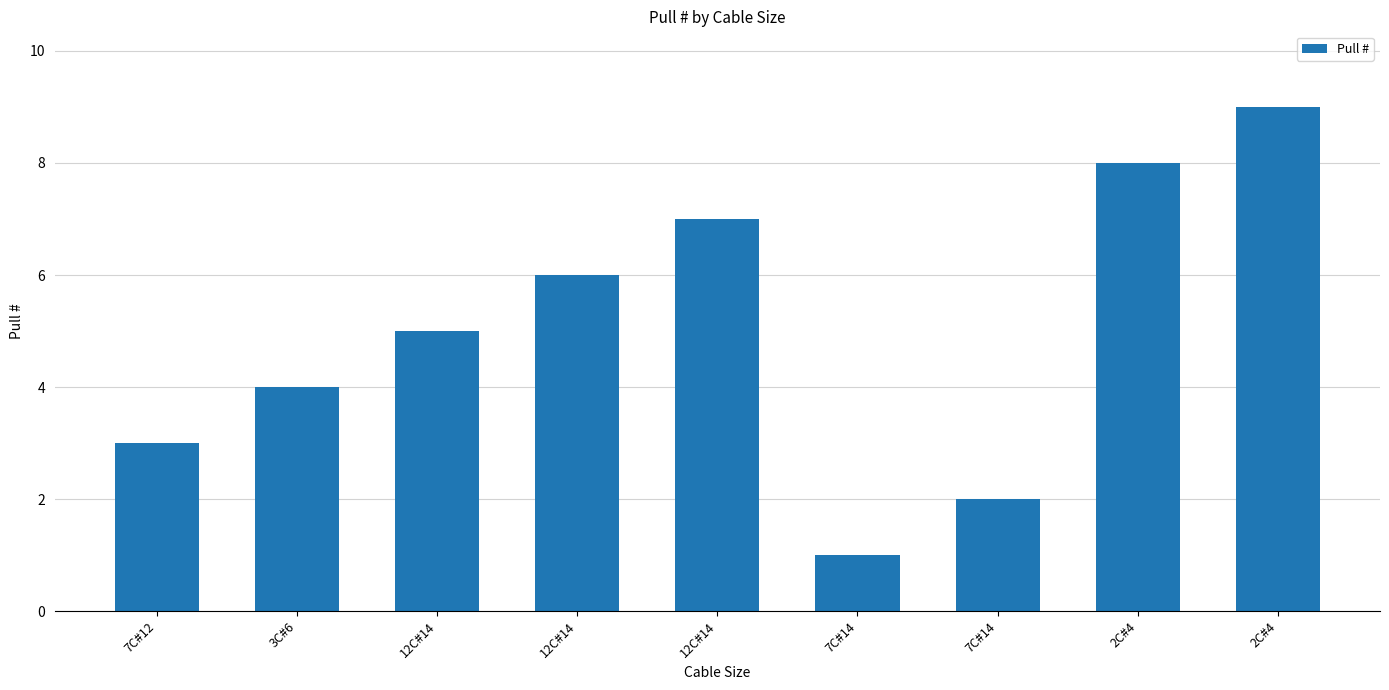

What is the sum of all values?

45